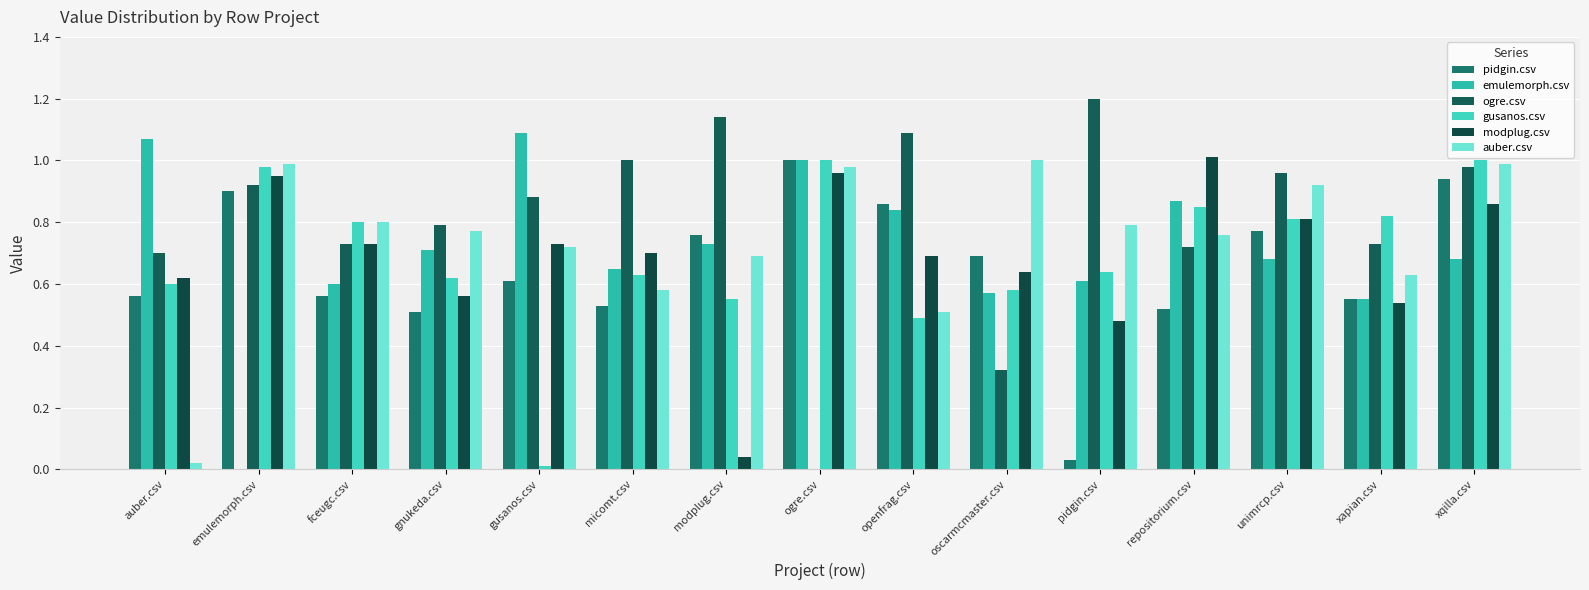

List the series in order of their peak value, lowest first.

pidgin.csv, gusanos.csv, auber.csv, modplug.csv, emulemorph.csv, ogre.csv